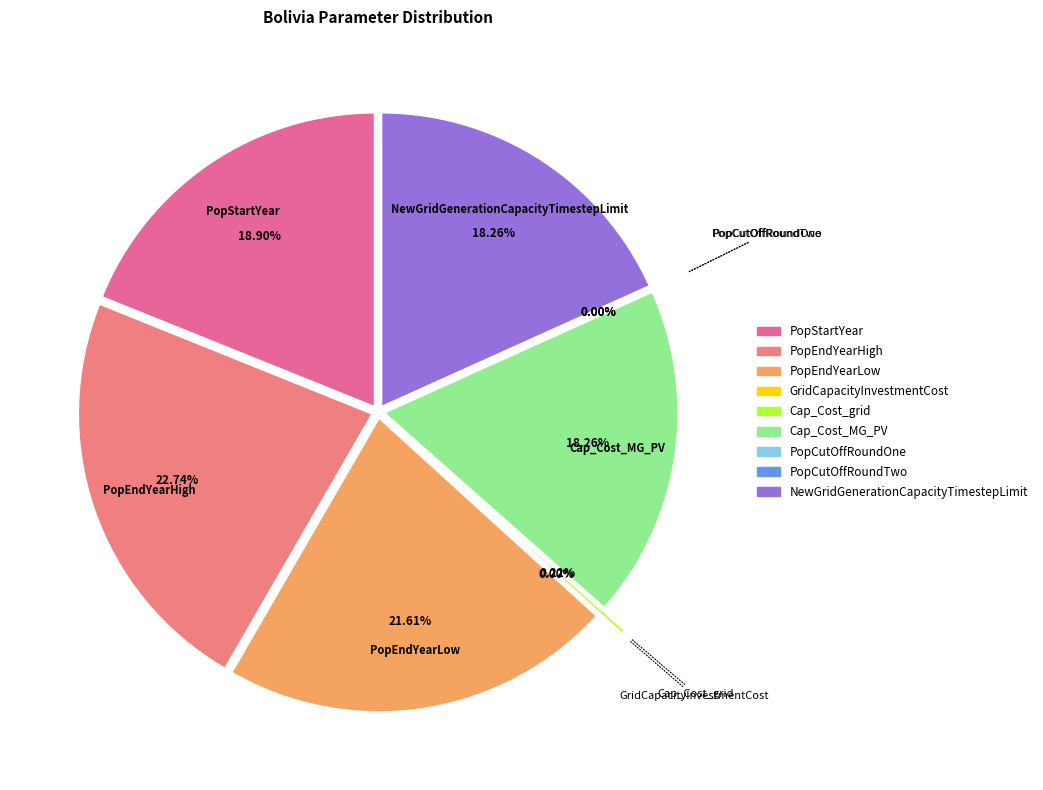

To the nearest percent, what percentage of the pie is Cap_Cost_MG_PV?

18%